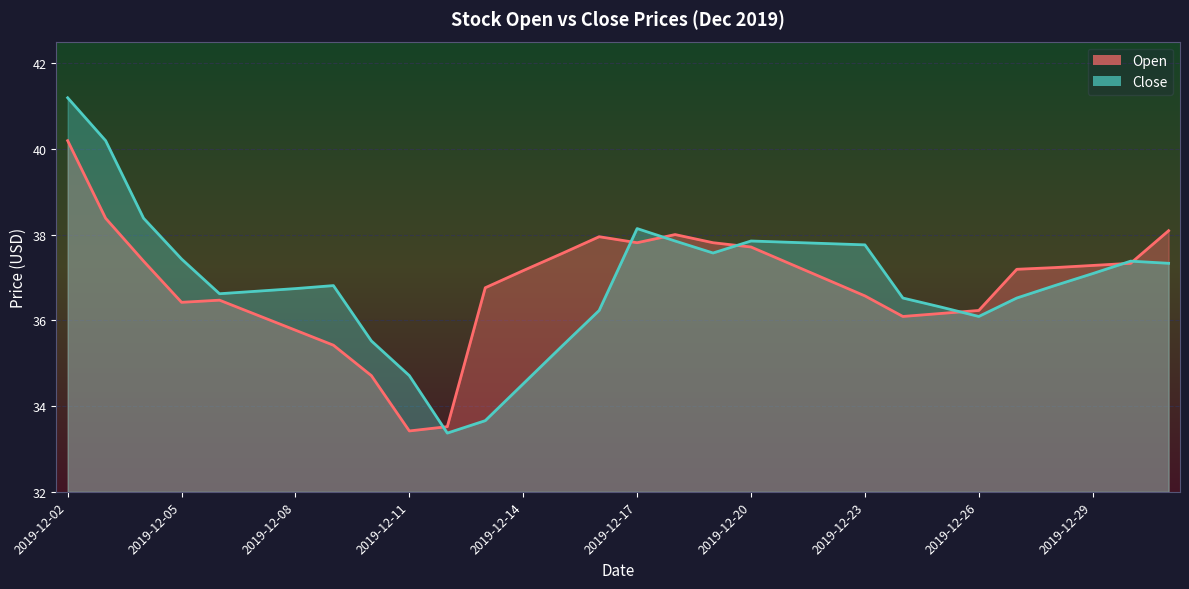

At which label is Close closest to 37?

2019-12-29